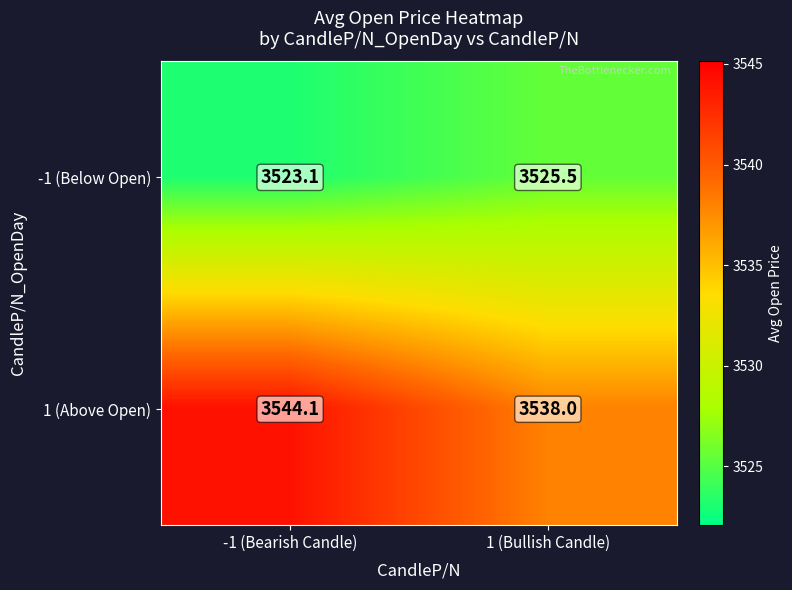

How many distinct data groups are displayed?

2